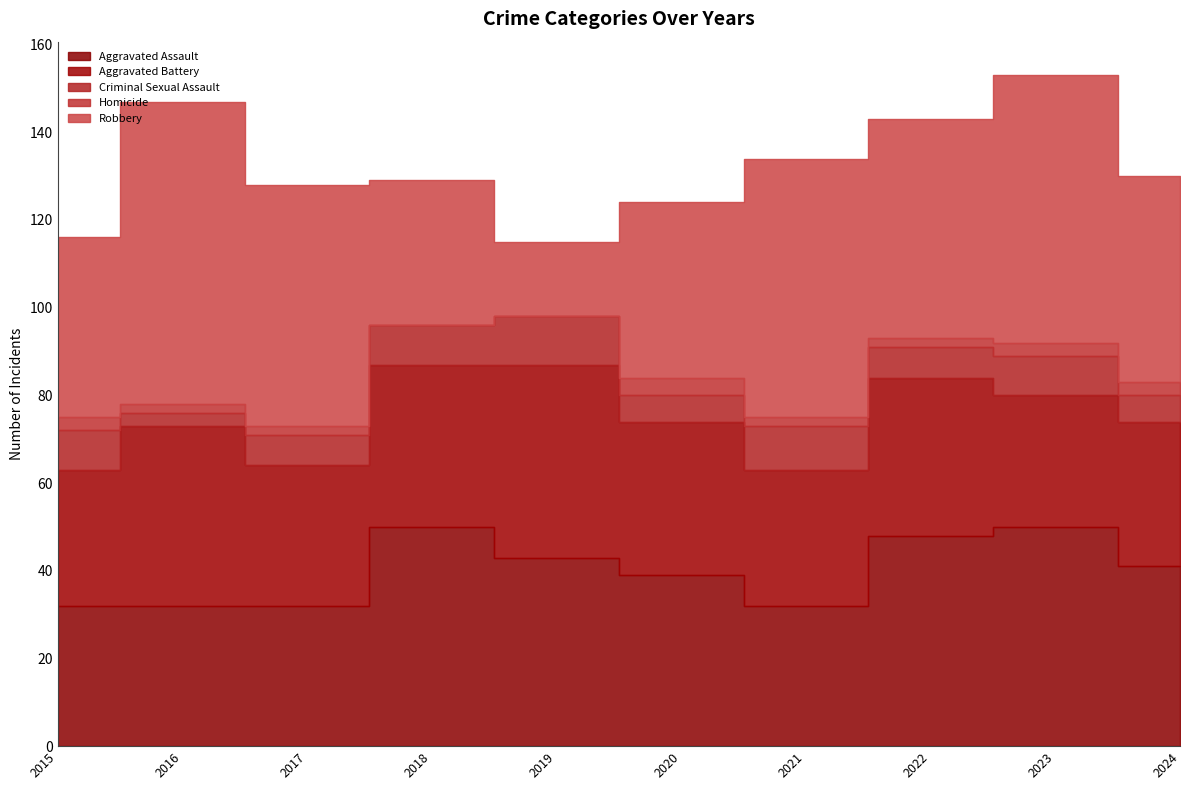

The value of Aggravated Assault at 2017 is 32. True or false?

True